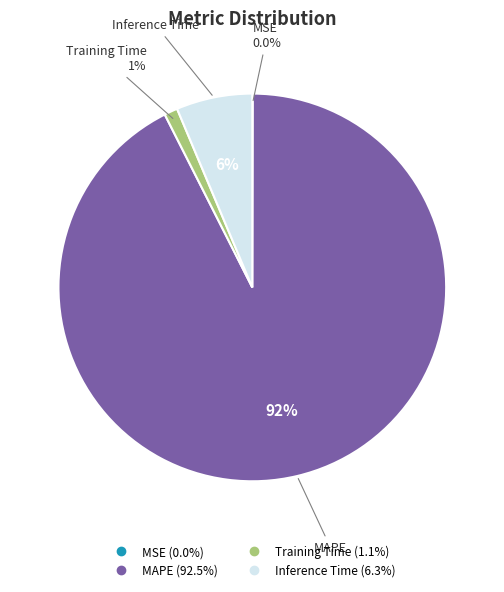

To the nearest percent, what portion does Inference Time represent?

6%